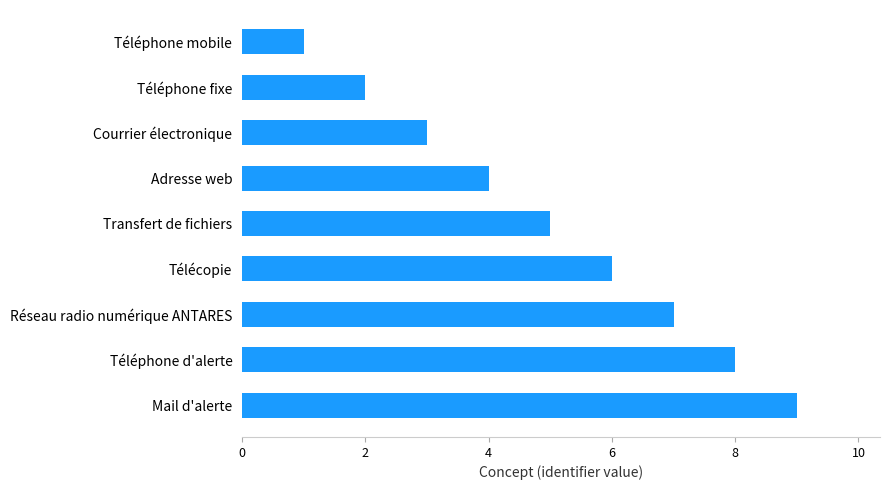

What is the label of the 1st bar from the top?

Téléphone mobile